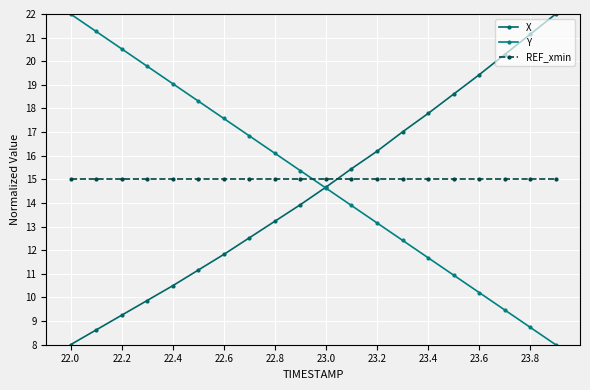

How many times do Y and REF_xmin cross each other?

1